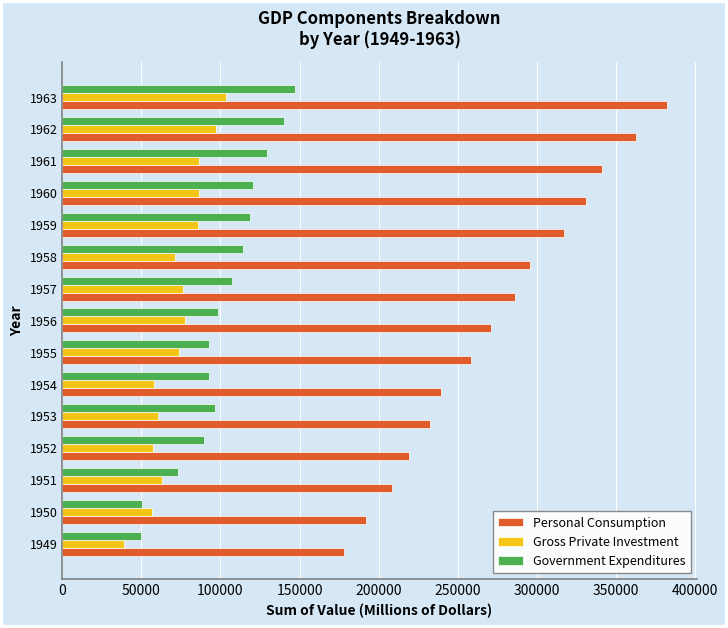

What is the difference between the maximum and minimum values in the Personal Consumption series?

203702